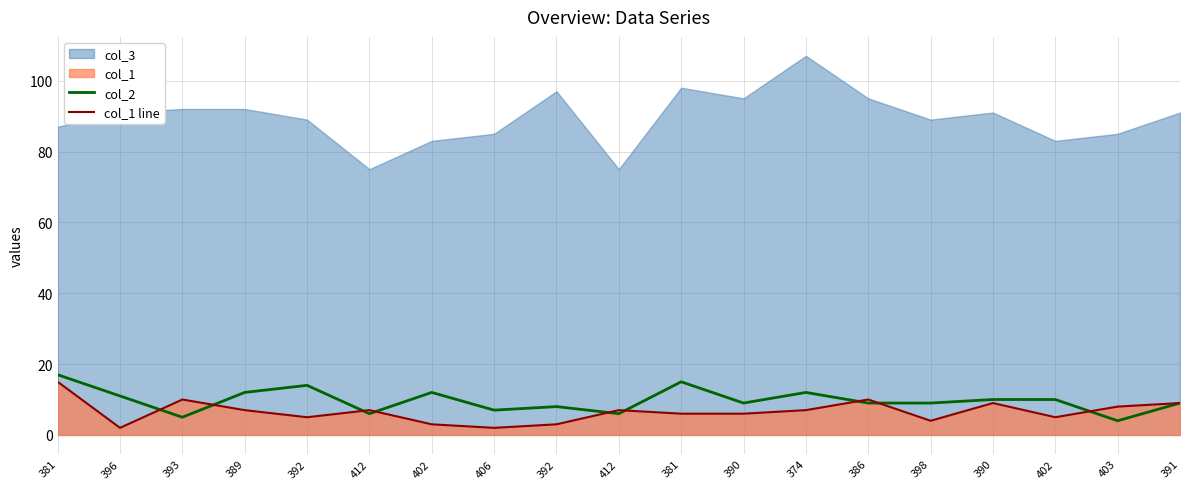

At which category does col_1 line reach its first local valley?

396